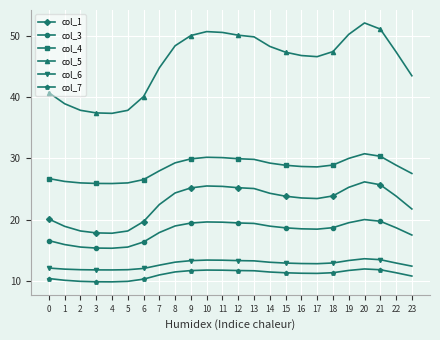

What is the difference between the highest and lowest values at 8?

36.9